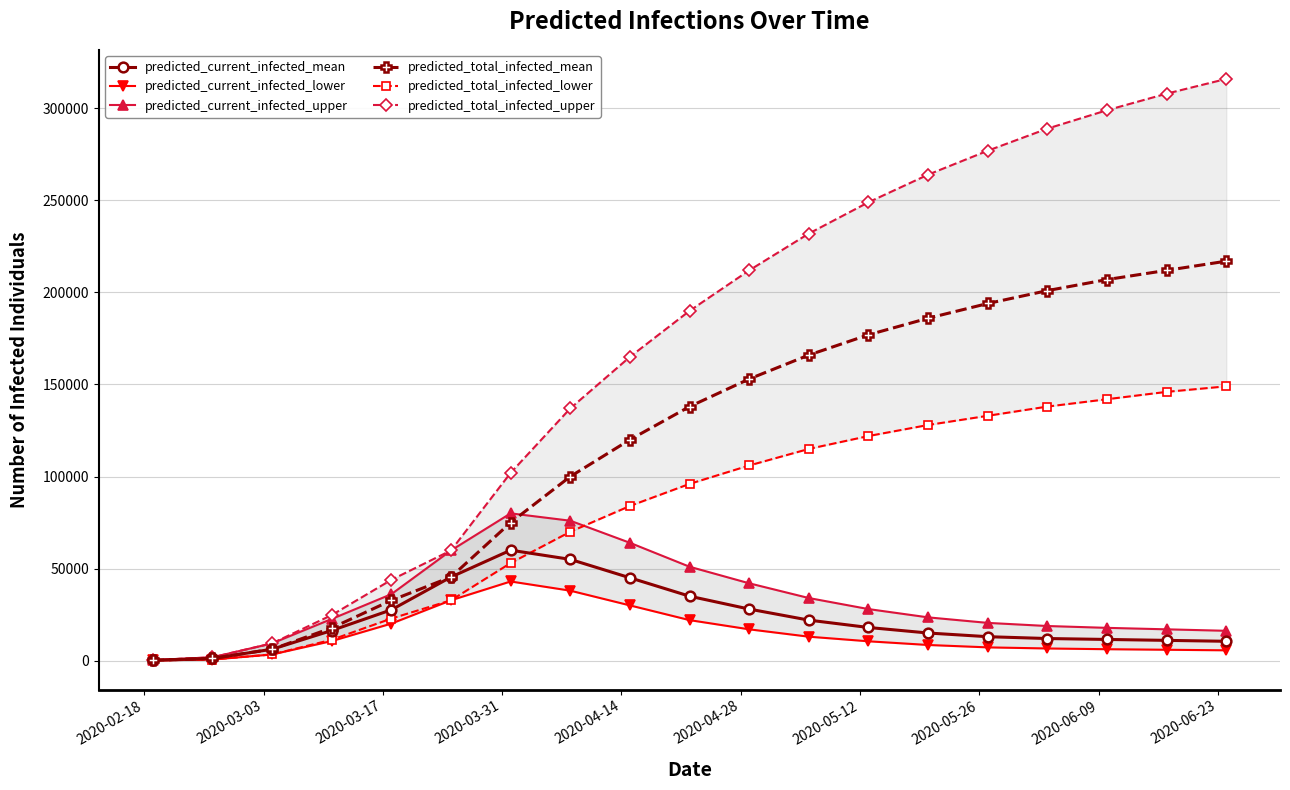

What is the sum of all predicted_total_infected_upper values?

3179942